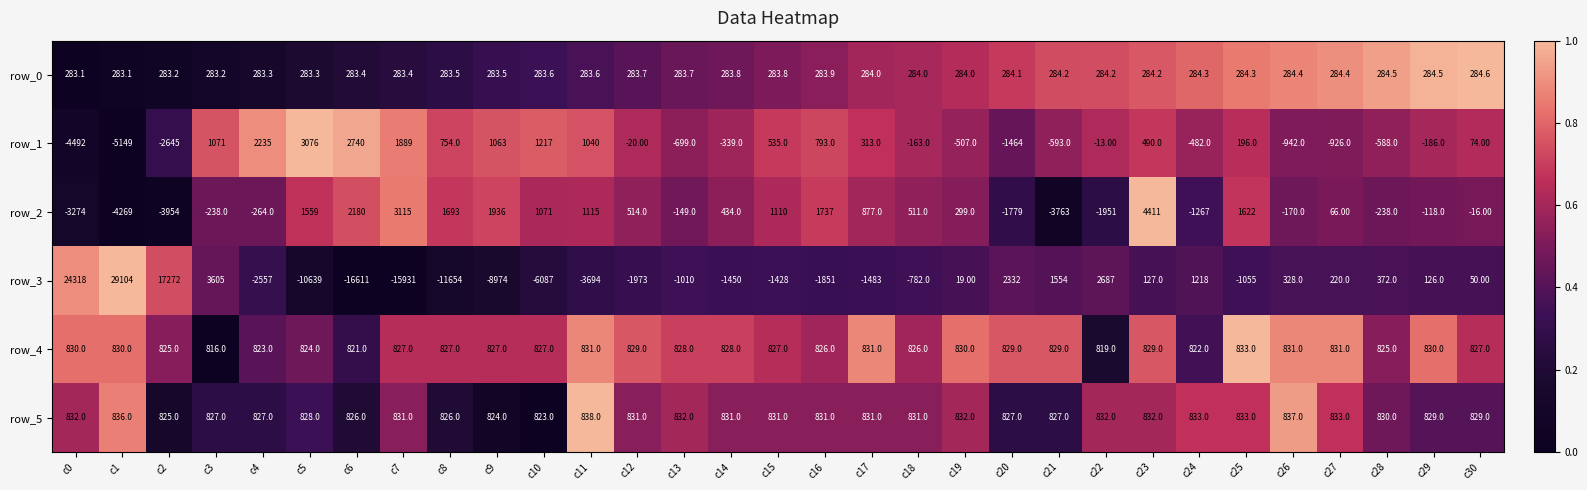

Is the value of row_4 at c27 greater than the value of row_1 at c18?

Yes